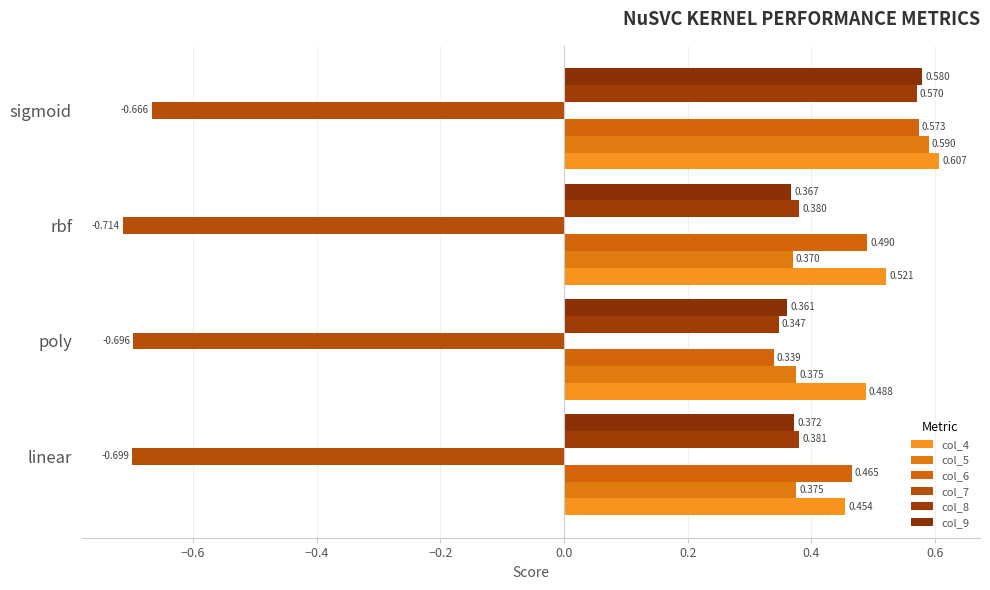

How many series are shown in this chart?

6